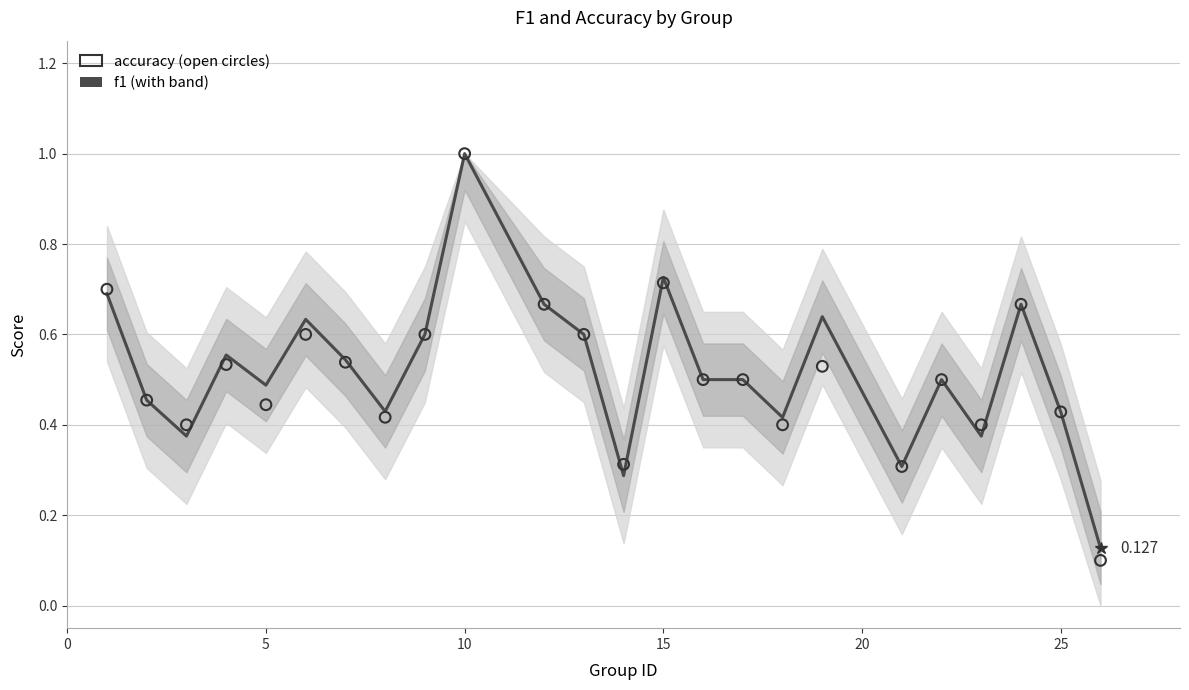

Is the value of f1 at 5 greater than the value of accuracy at 20?

Yes